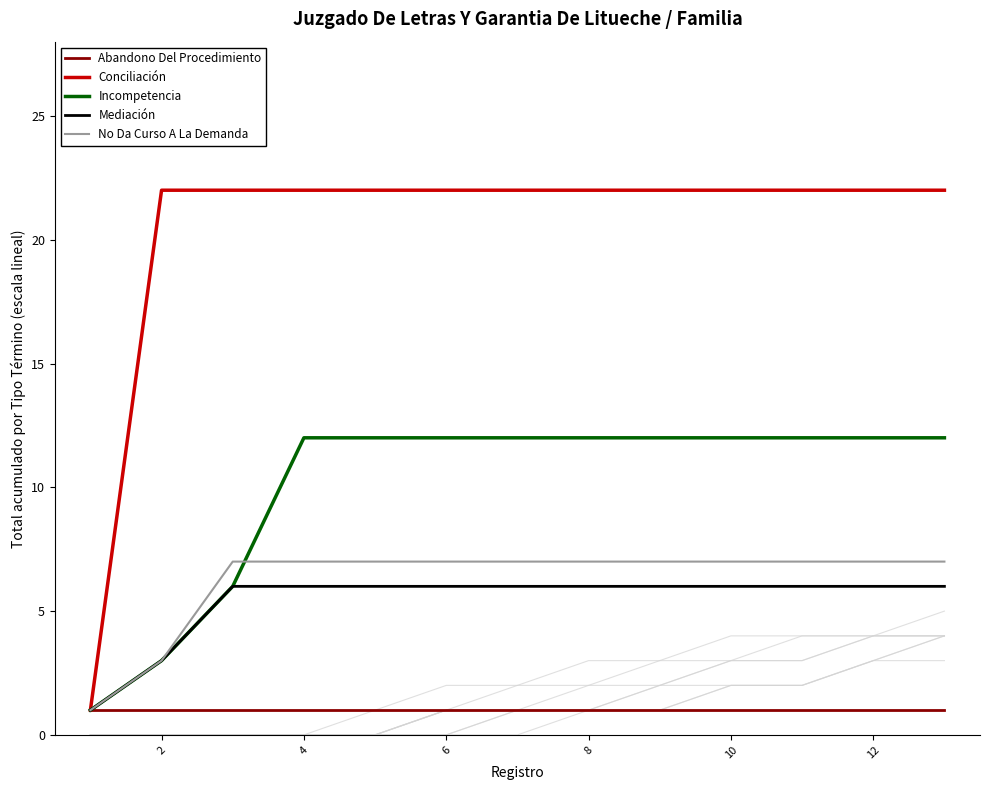

What is the highest value of the Mediación series?

6